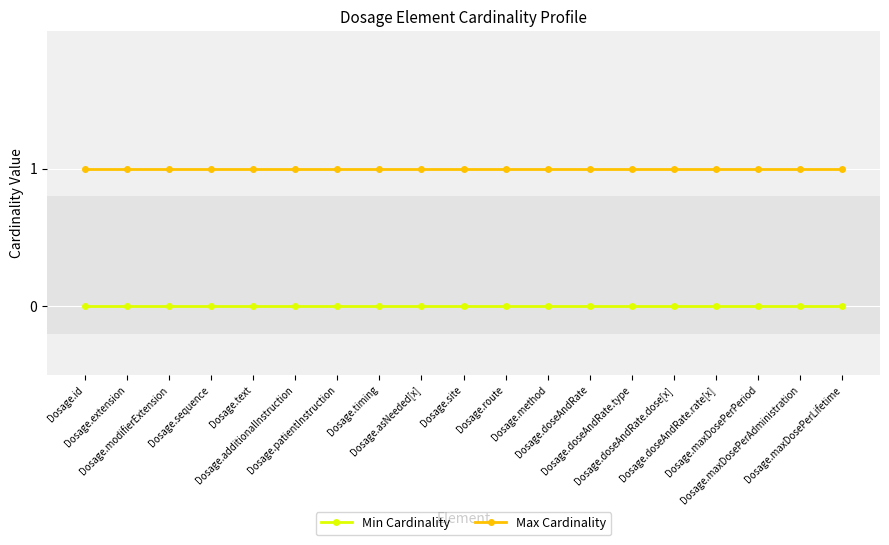

What is the sum of all Max Cardinality values?

19